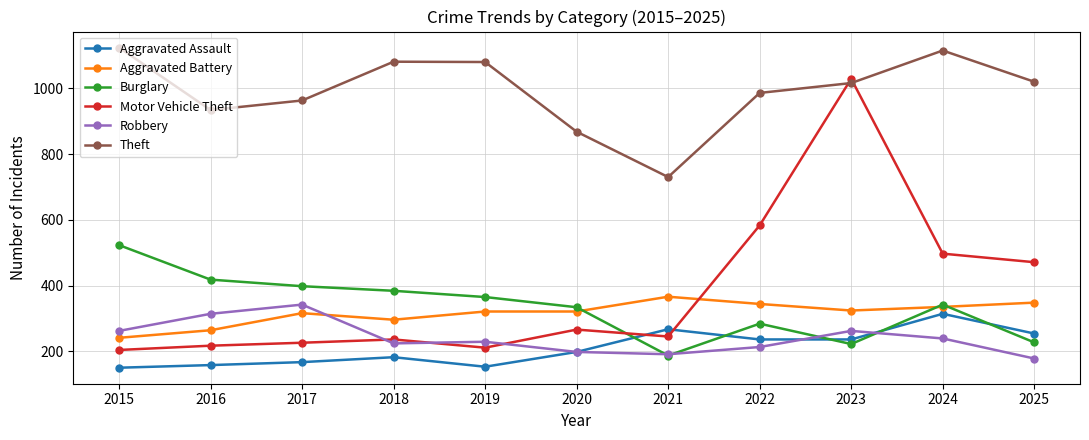

True or false: Theft and Burglary cross at least once.

False